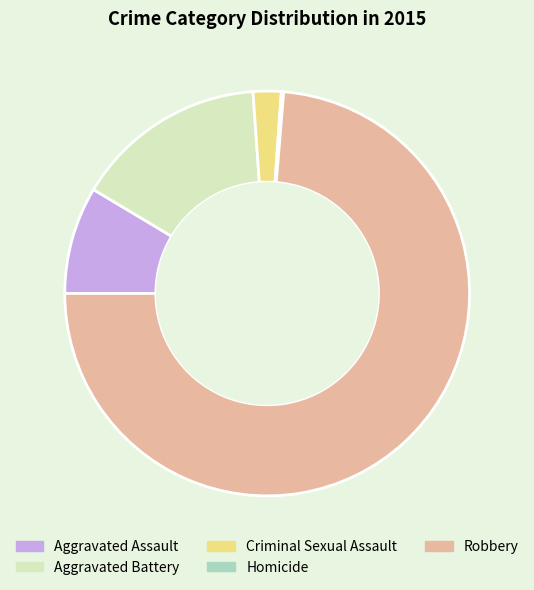

What is the majority slice?

Robbery